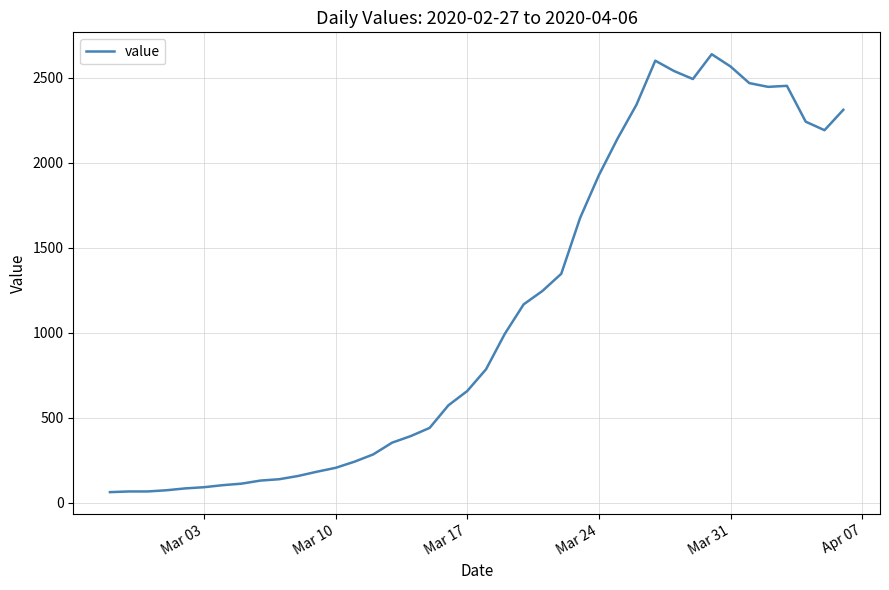

What is the difference between the maximum and minimum values?

2577